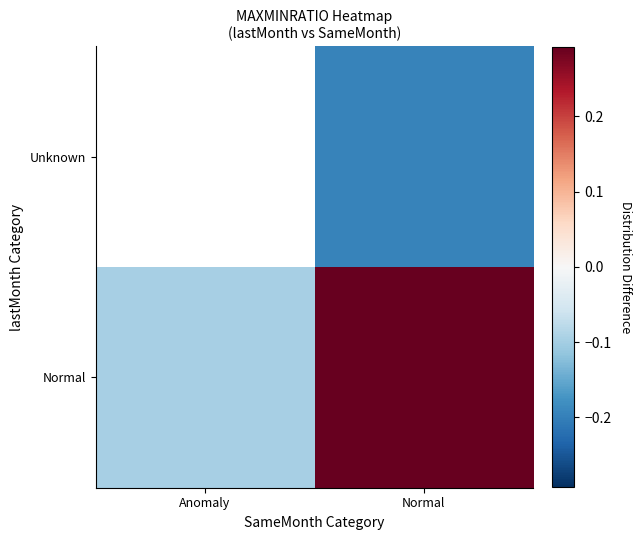

Is it true that Normal equals 0.3 at Normal?

True